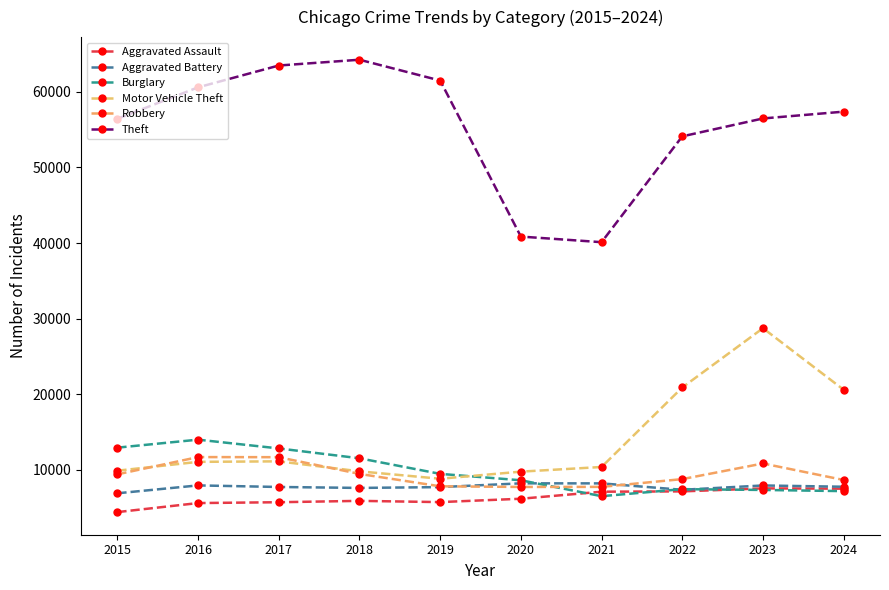

What is the difference between the highest and lowest values at 2022?

46967